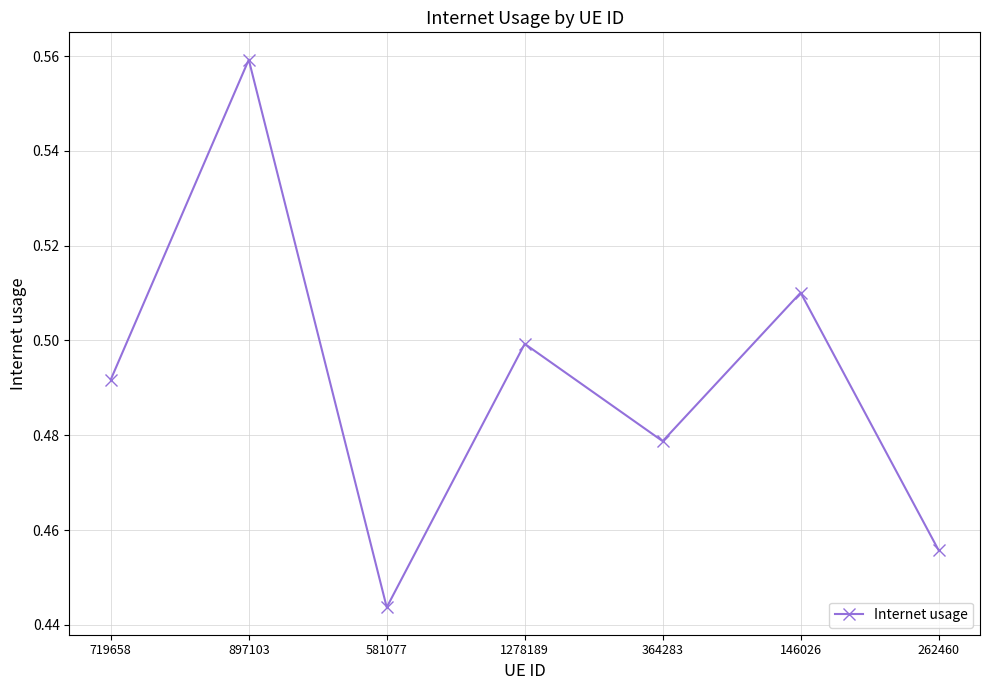

The value at 364283 is 0.5. True or false?

True